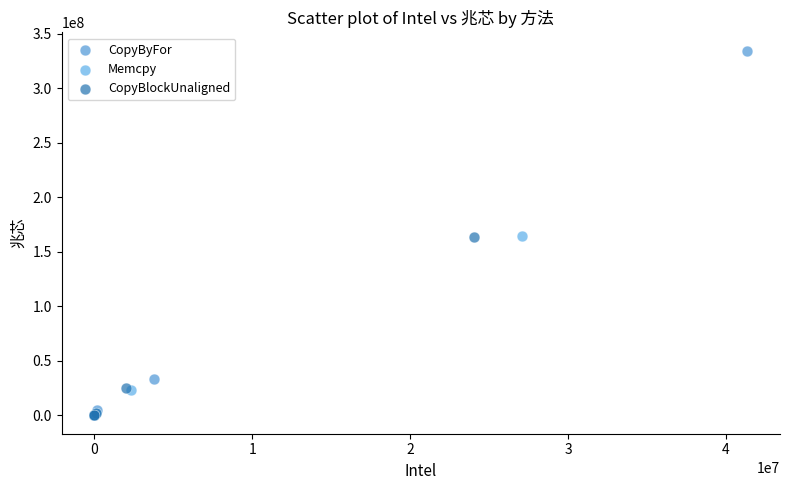

Which series has the largest Y range (max minus min)?

CopyByFor